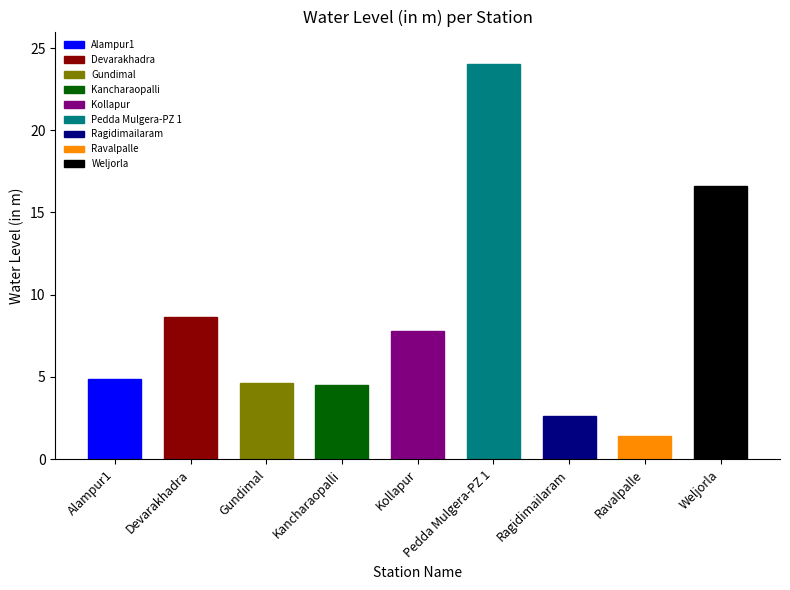

What is the ratio of the value at Gundimal to the value at Devarakhadra?

0.5